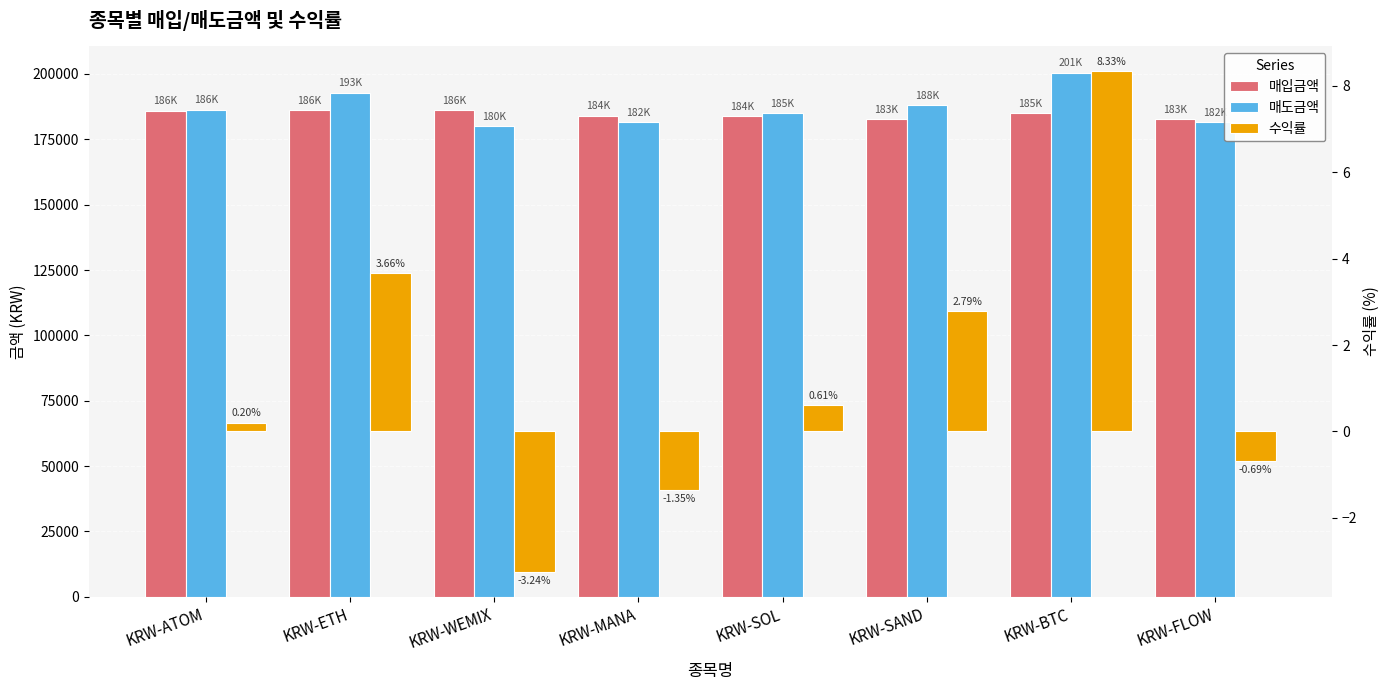

Which series has the largest total across all categories?

매도금액